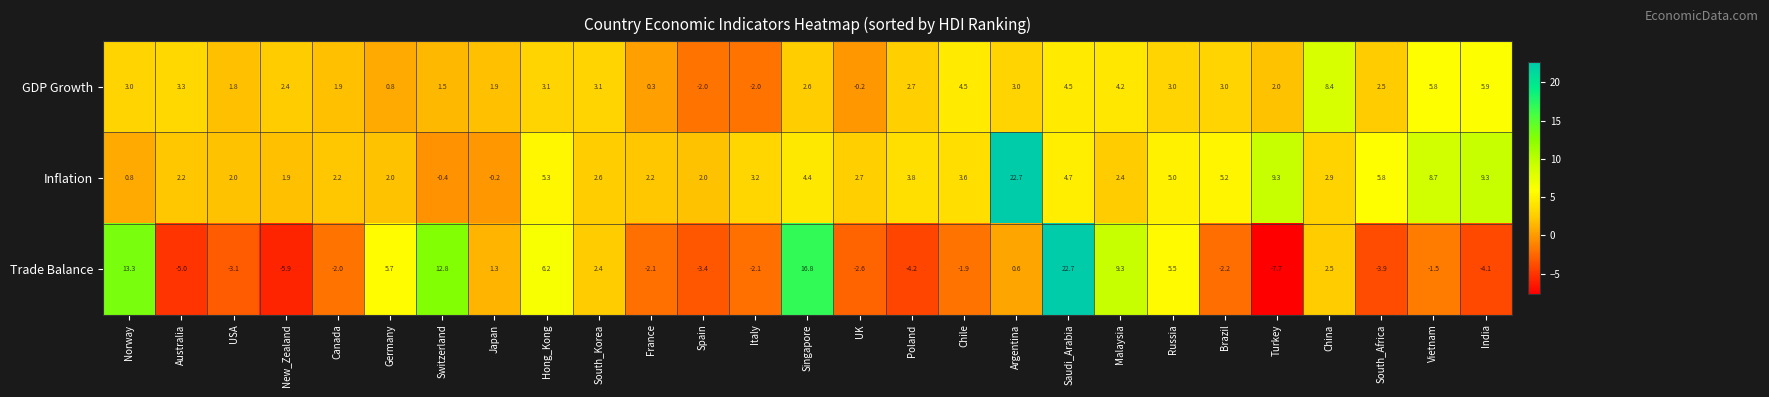

What is the total value across all series at New_Zealand?

-1.6